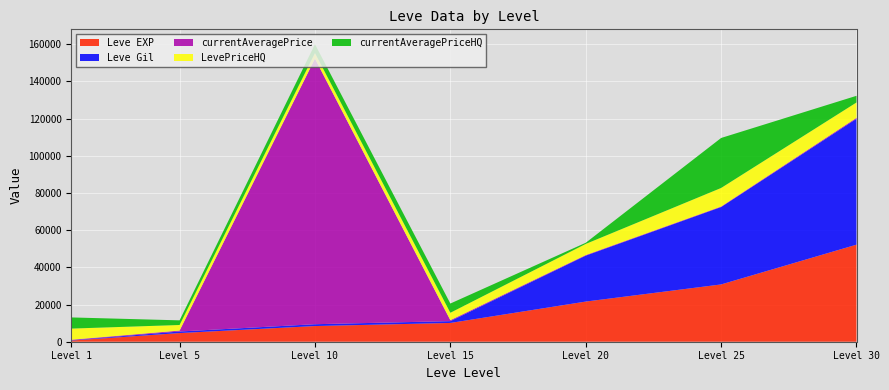

At which label does Leve EXP reach its minimum?

Level 1